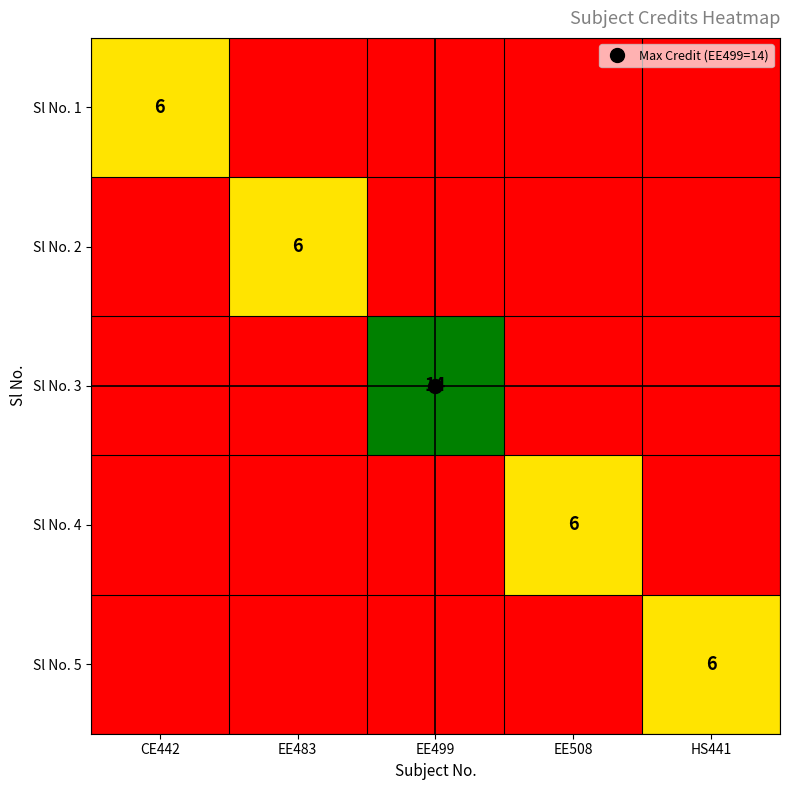

Which label corresponds to the smallest value in the chart?

CE442